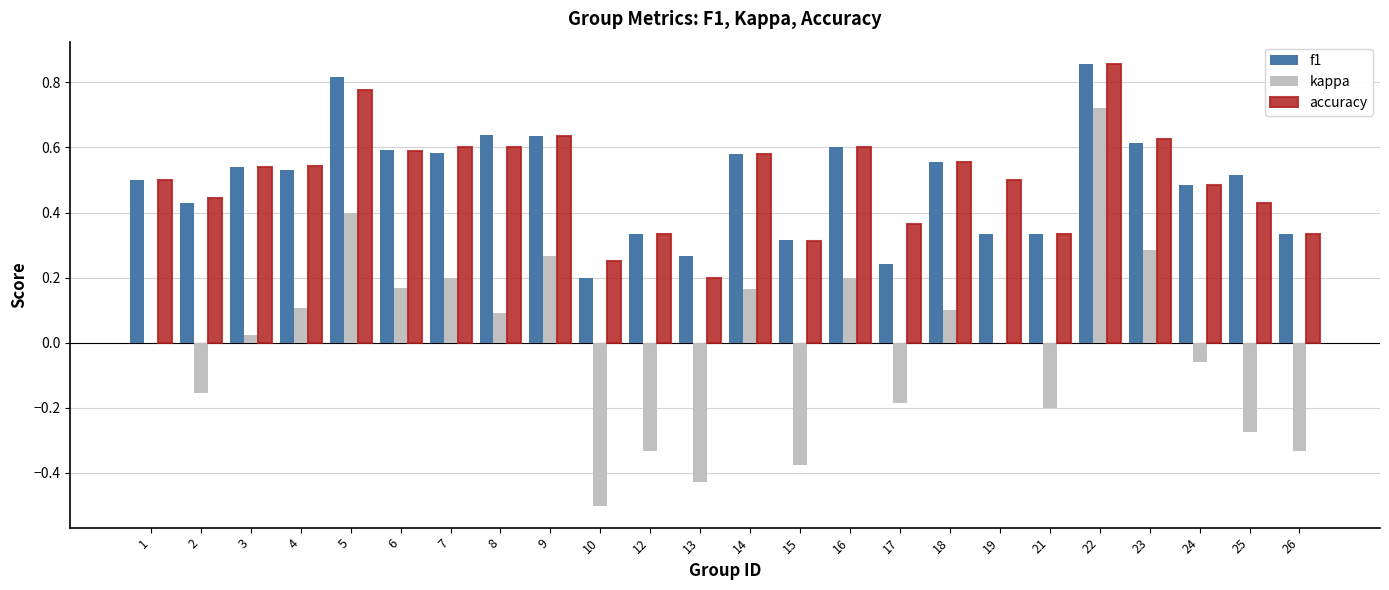

The value of kappa at 15 is -0.2. True or false?

False